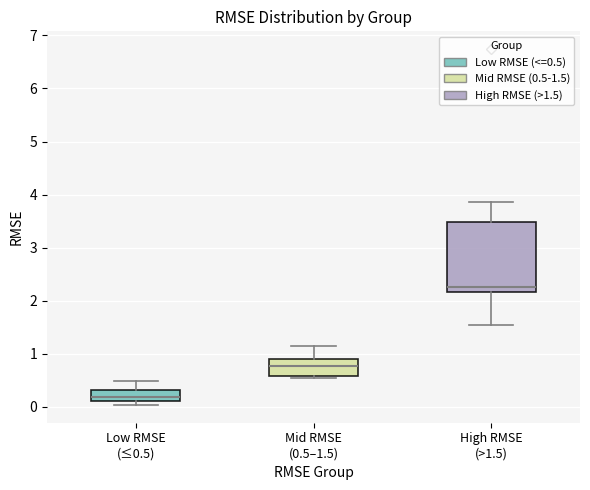

Reading left to right, transcribe this box plot: for each box, give where its median line is, the range the box spans, and where its two whiskers end, as read against the y-axis. The values are not printed on the chart, so give them approximately, as read against the axis.

Low RMSE (≤0.5): median 0.2, box 0.1 to 0.3, whiskers 0.0 to 0.5
Mid RMSE (0.5–1.5): median 0.8, box 0.6 to 0.9, whiskers 0.5 to 1.2
High RMSE (>1.5): median 2.3, box 2.2 to 3.5, whiskers 1.6 to 3.9